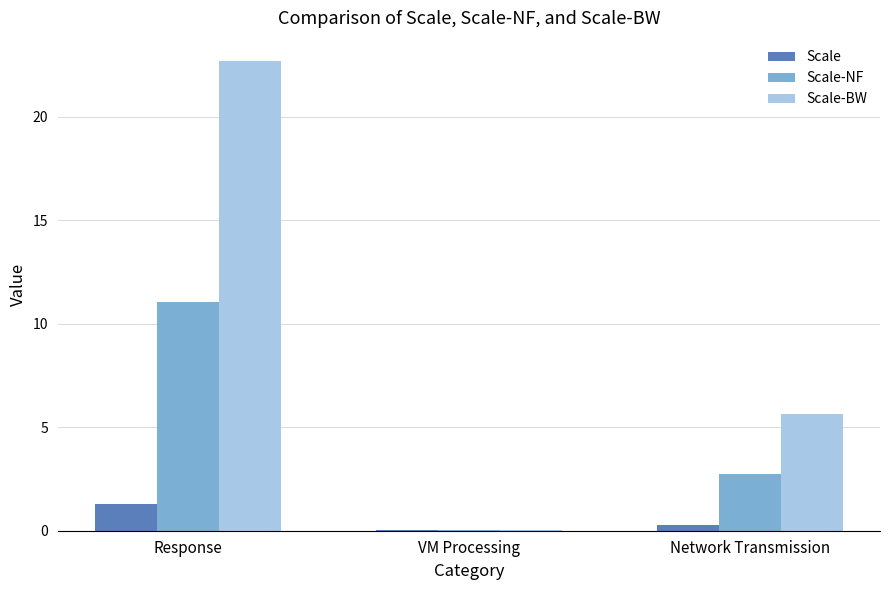

True or false: Scale-NF has a value of 16.3 at Response.

False